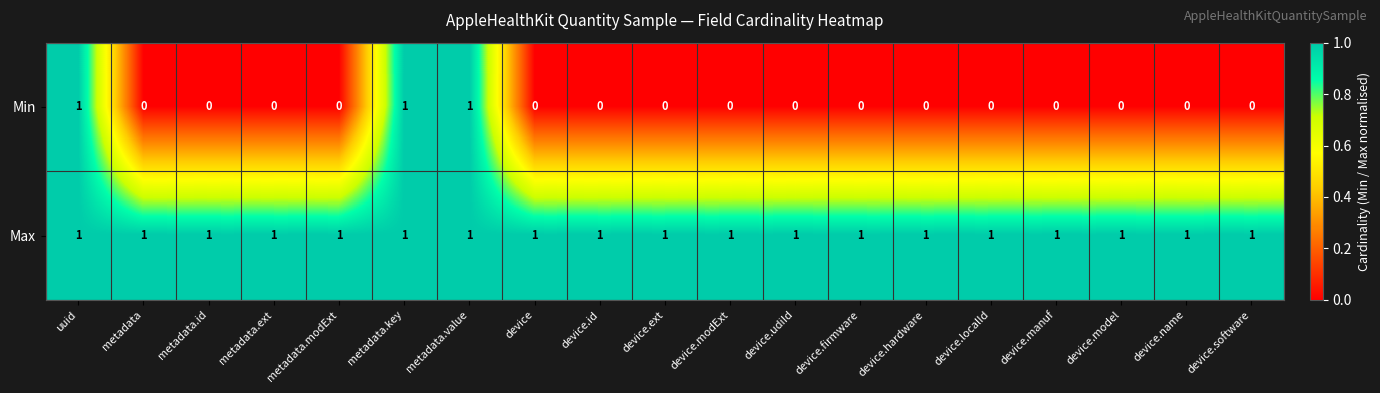

How many Min values are between 0 and 1?

19